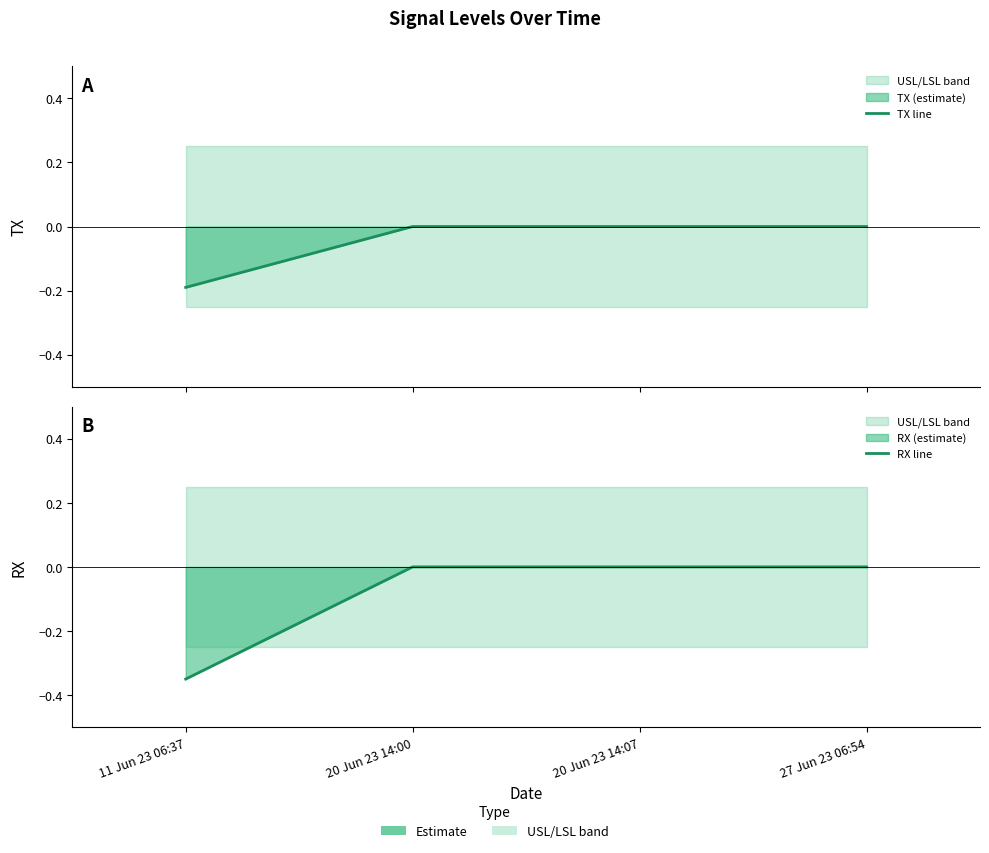

The value of RX line at 20 Jun 23 14:07 is -0.2. True or false?

False